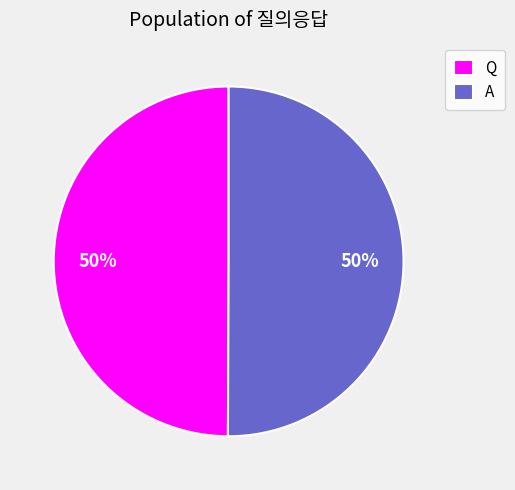

What percentage is the Q slice, to the nearest percent?

50%